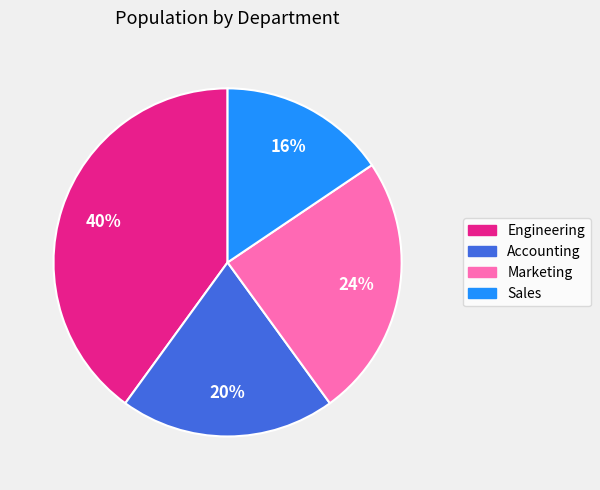

Which category has the biggest portion of the pie?

Engineering